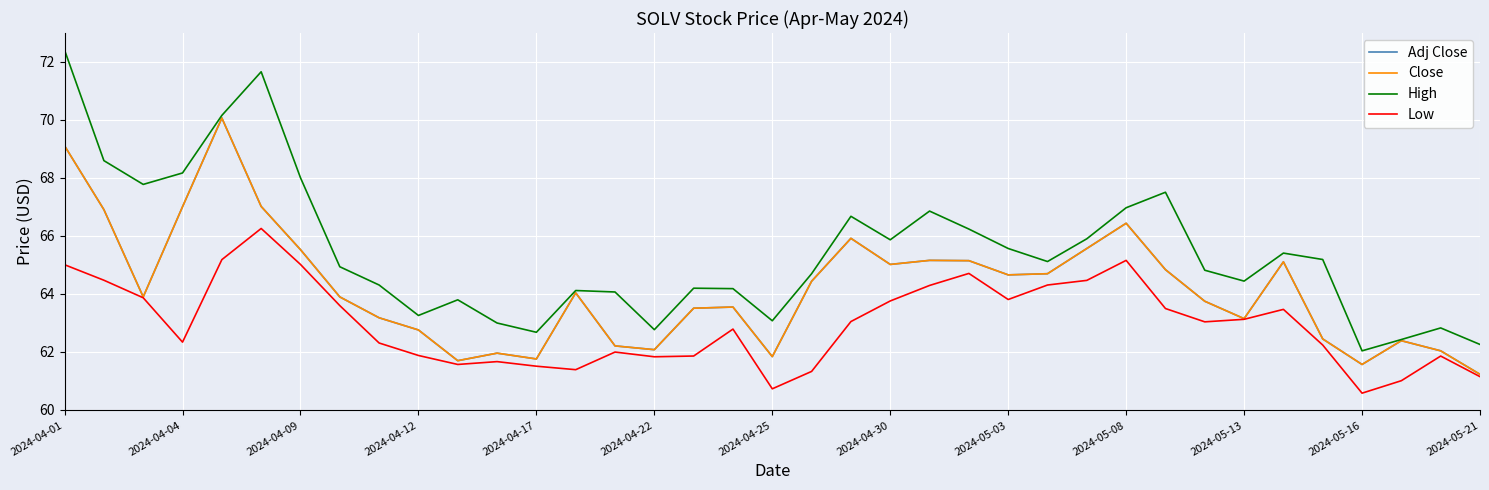

Does the chart have visible grid lines?

Yes